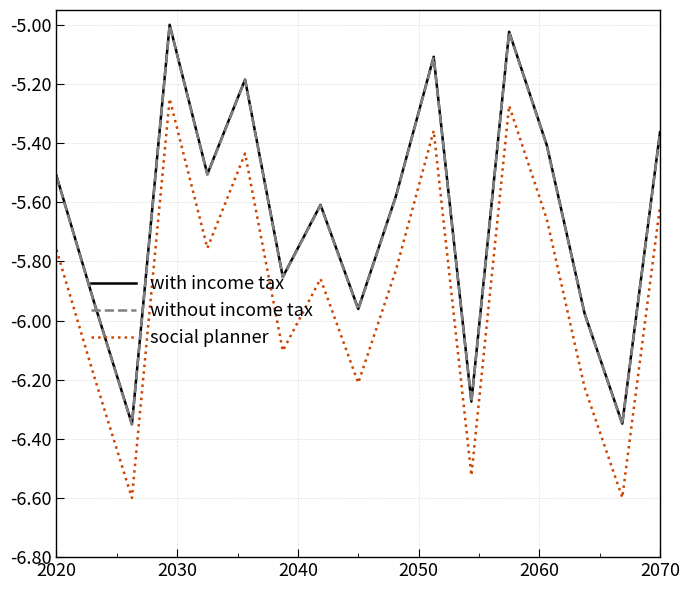

What is the minimum value for social planner?

-6.6